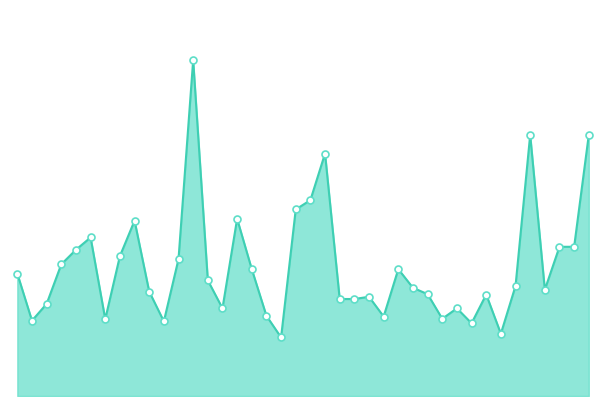

Does the chart have visible grid lines?

No